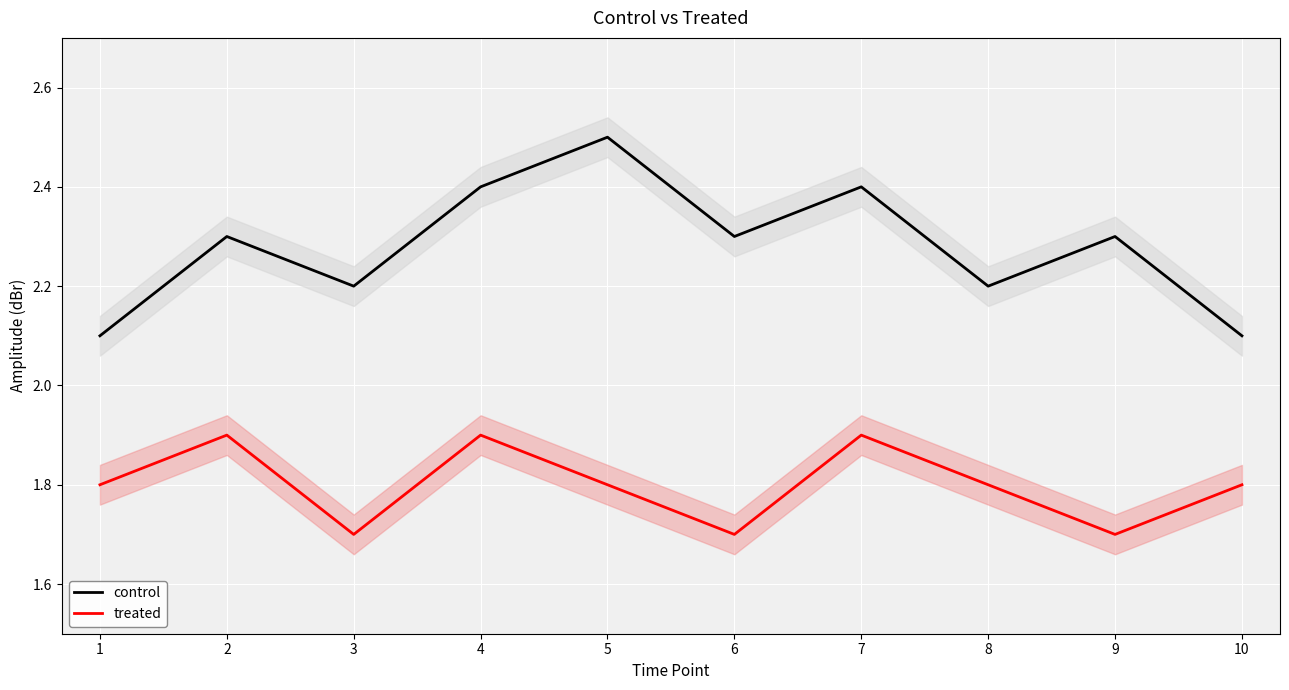

What is the sum of the treated values at 4 and 1?

3.7